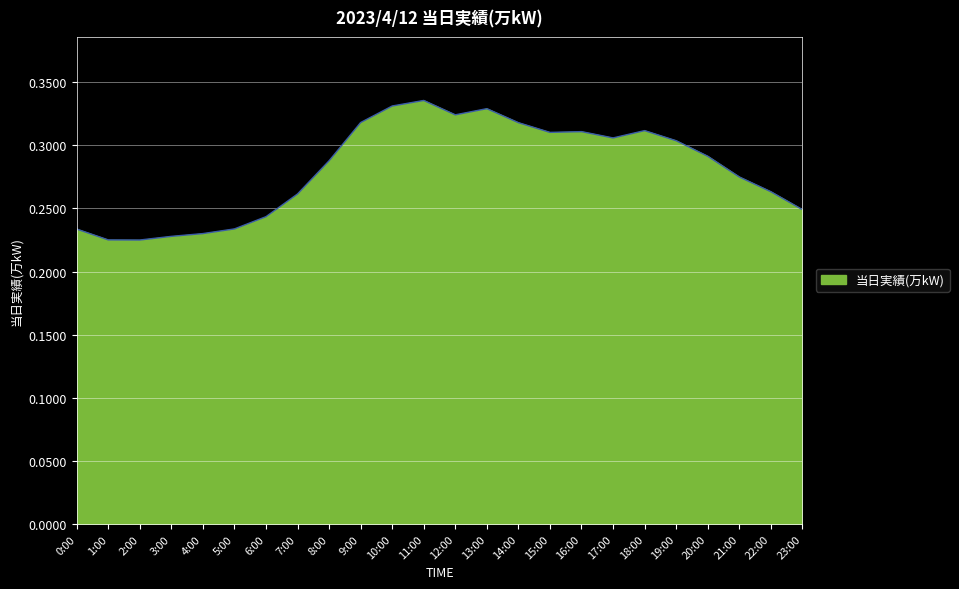

Is this an area chart (filled region under the line)?

Yes